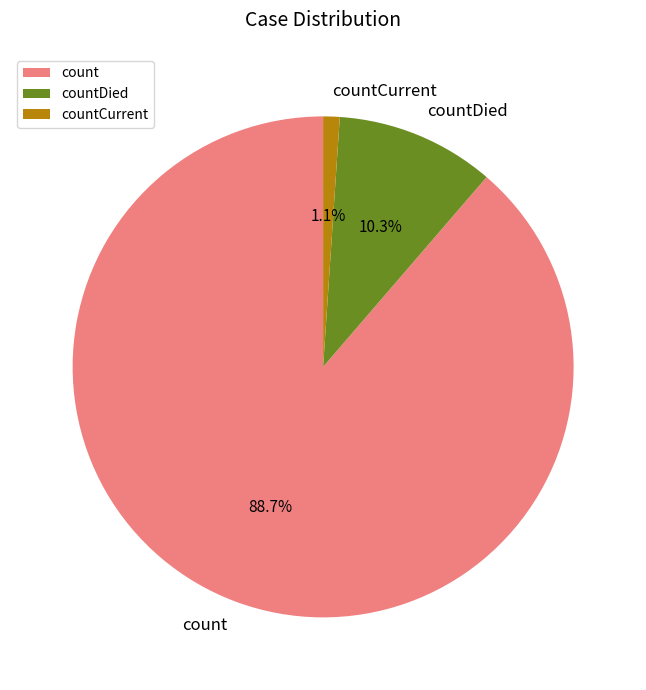

What is the majority slice?

count